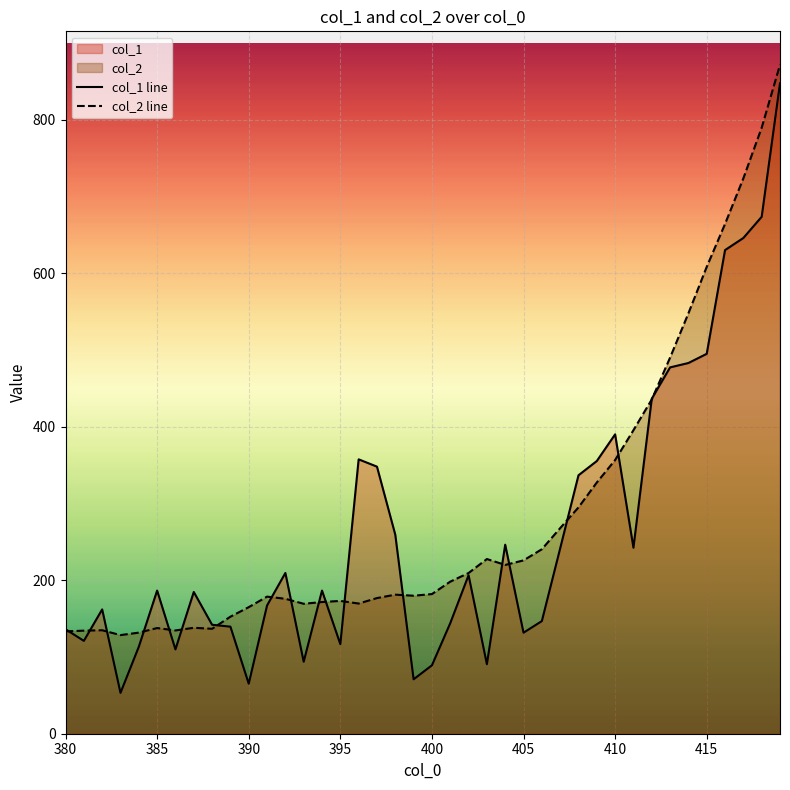

What is the maximum value shown in the chart?

871.8